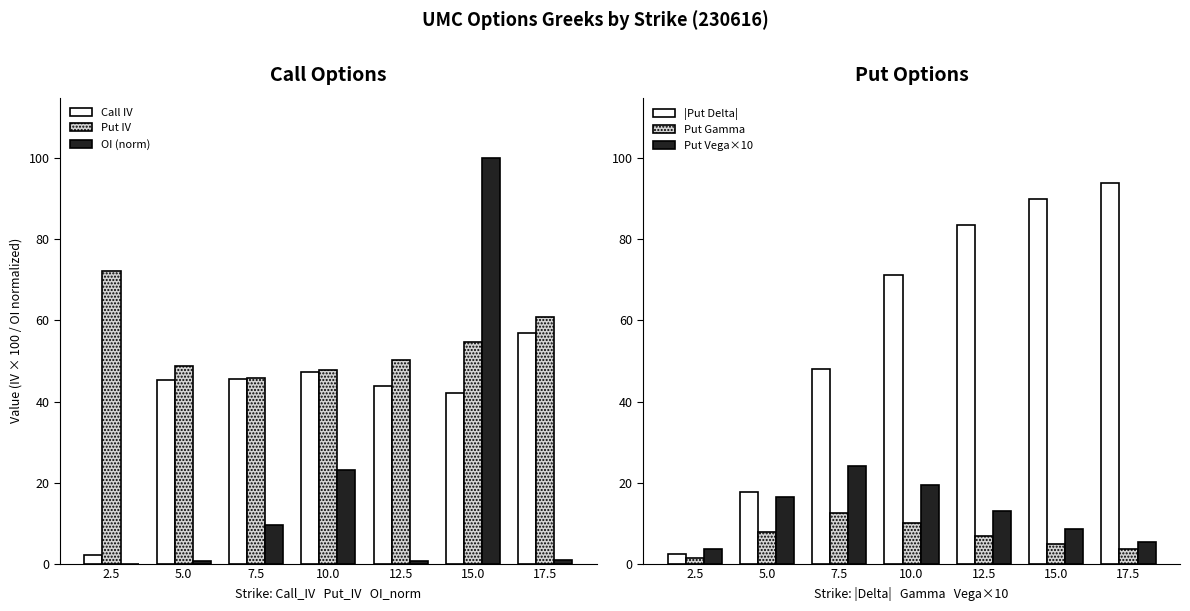

What is the spread (max minus min) of values at 7.5?

38.4